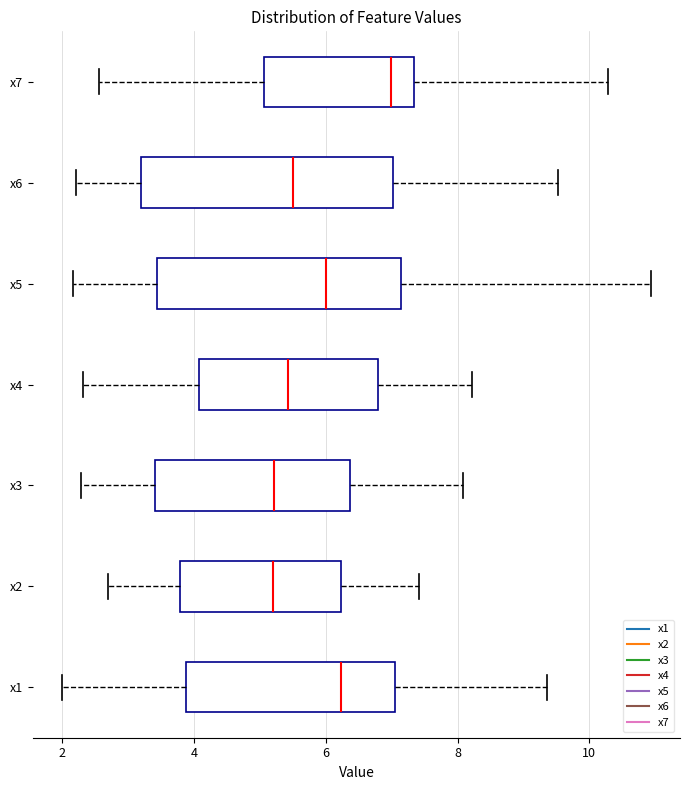

Reading bottom to top, read every box against the x-axis: the position of its median line, the range the box covers, and the ends of its whiskers. The values are not printed on the chart, so give them approximately, as read against the axis.

x1: median 6.2, box 3.8 to 7.0, whiskers 2.0 to 9.4
x2: median 5.2, box 3.8 to 6.2, whiskers 2.8 to 7.4
x3: median 5.2, box 3.4 to 6.4, whiskers 2.2 to 8.0
x4: median 5.4, box 4.0 to 6.8, whiskers 2.4 to 8.2
x5: median 6.0, box 3.4 to 7.2, whiskers 2.2 to 11.0
x6: median 5.6, box 3.2 to 7.0, whiskers 2.2 to 9.6
x7: median 7.0, box 5.0 to 7.4, whiskers 2.6 to 10.2